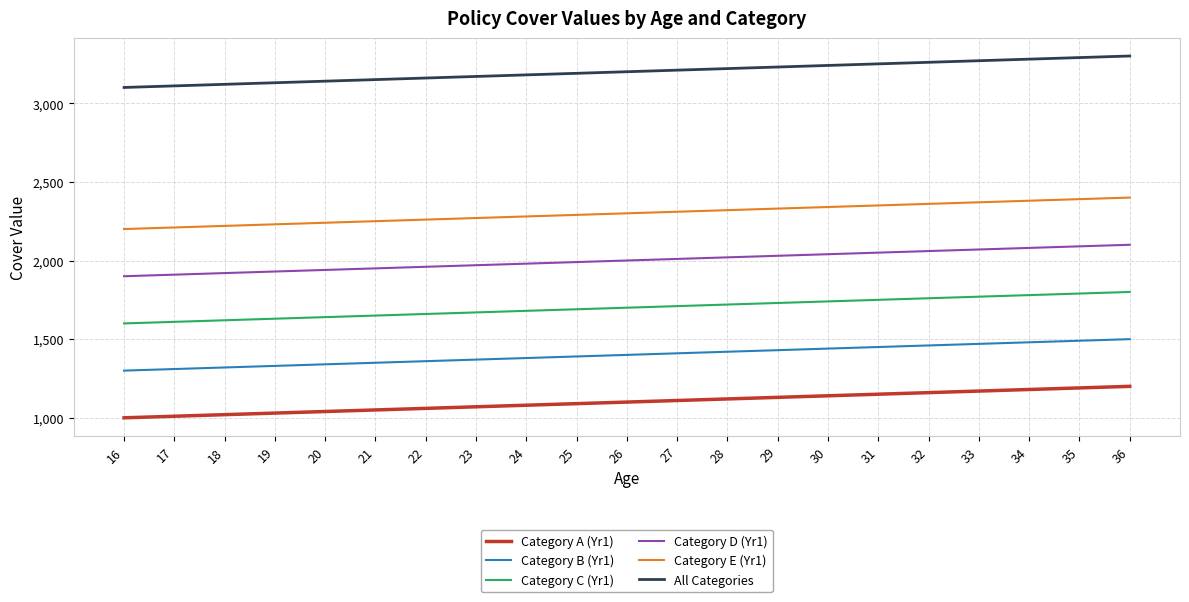

True or false: All Categories and Category D (Yr1) intersect in this chart.

False